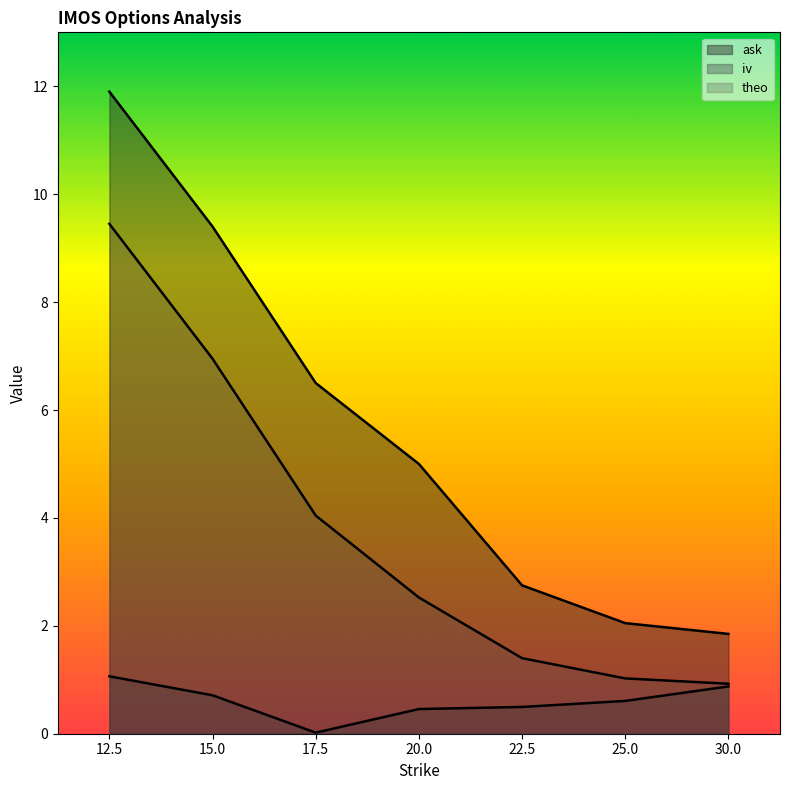

Reading left to right, extract all data points from this chart.

ask: 12.5=11.9	15.0=9.4	17.5=6.5	20.0=5.0	22.5=2.8	25.0=2.0	30.0=1.9
iv: 12.5=1.1	15.0=0.7	17.5=0.0	20.0=0.5	22.5=0.5	25.0=0.6	30.0=0.9
theo: 12.5=9.4	15.0=7.0	17.5=4.0	20.0=2.5	22.5=1.4	25.0=1.0	30.0=0.9